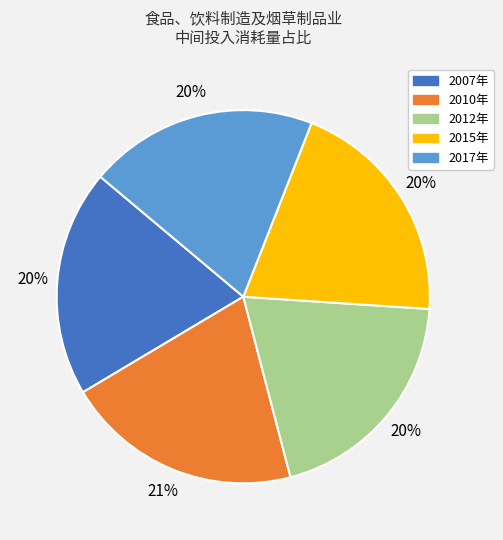

Is the sum of 2010年 and 2015年 greater than half?

No